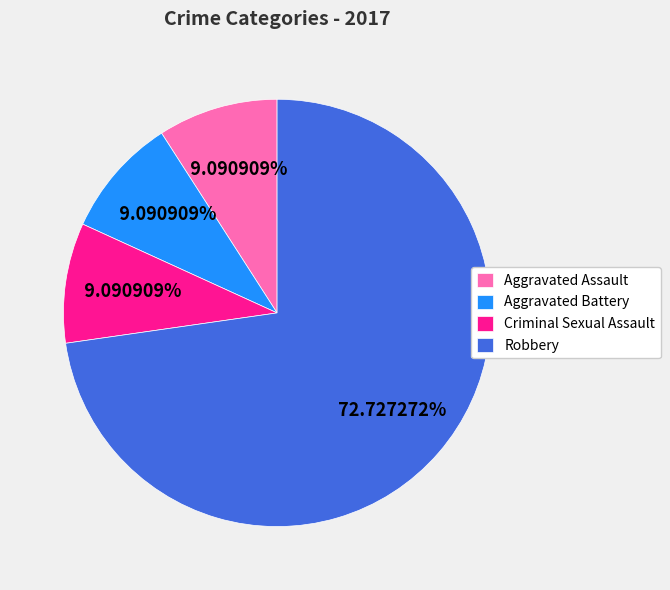

What is the largest slice in the pie chart?

Robbery